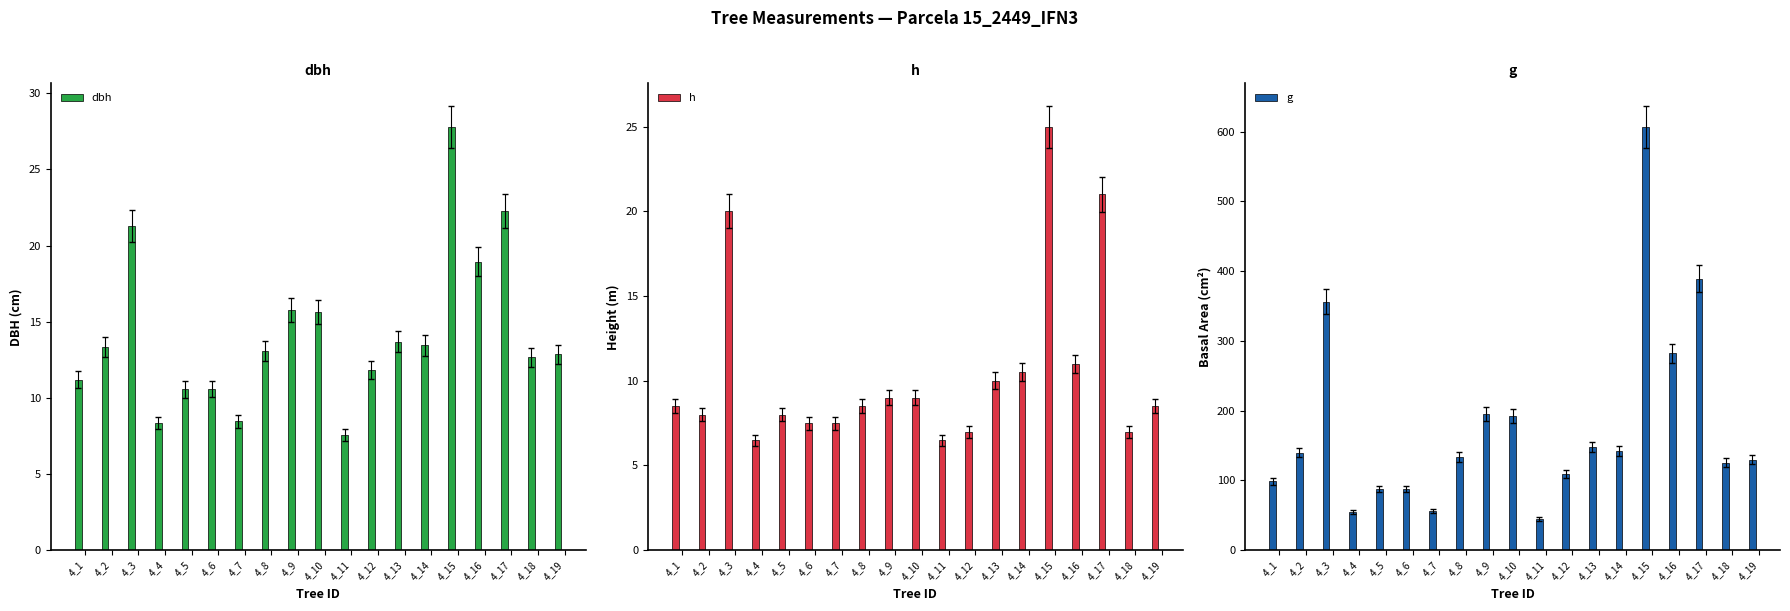

Which series changed the most between 4_15 and 4_16?

g